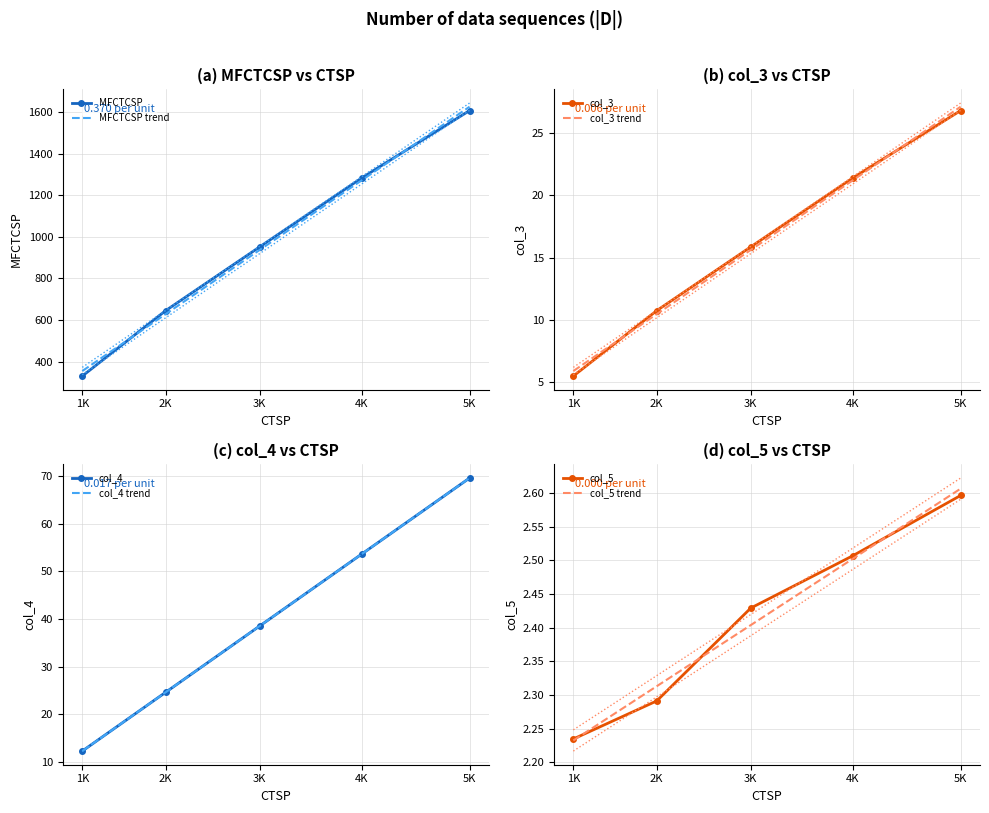

Read the col_4 value at 4K.

53.7